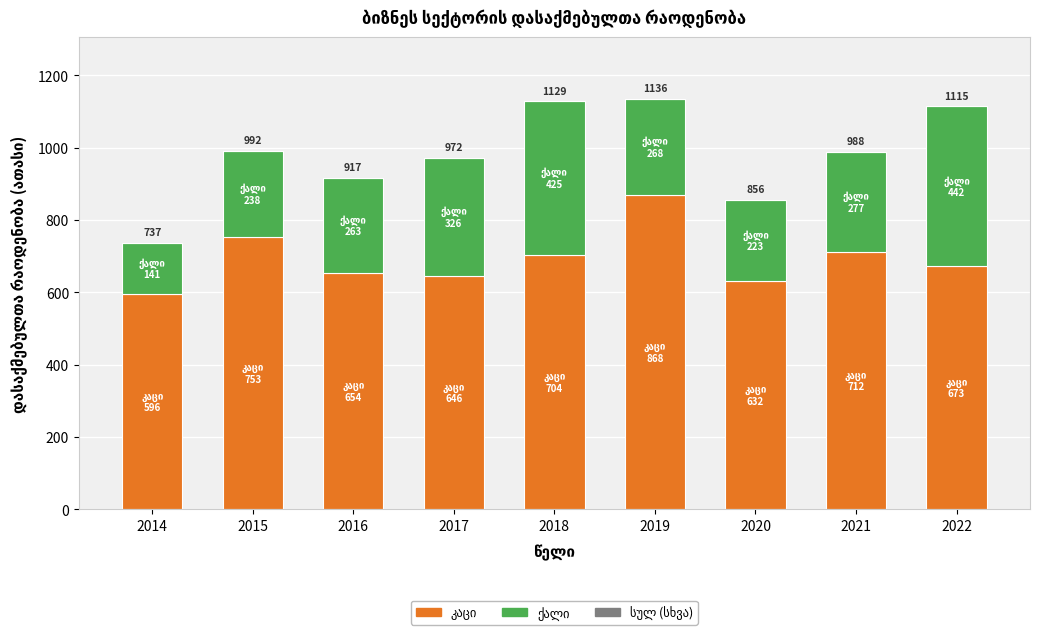

What is the total value across all series at 2016?

916.8